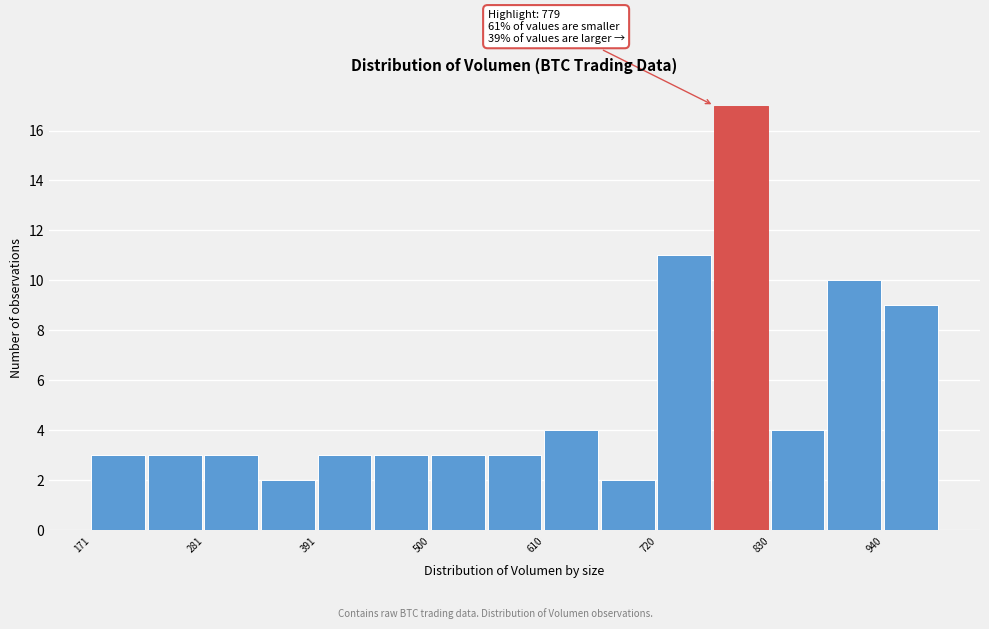

Read against the x-axis, roughly where is the centre of the tallest bar?

800